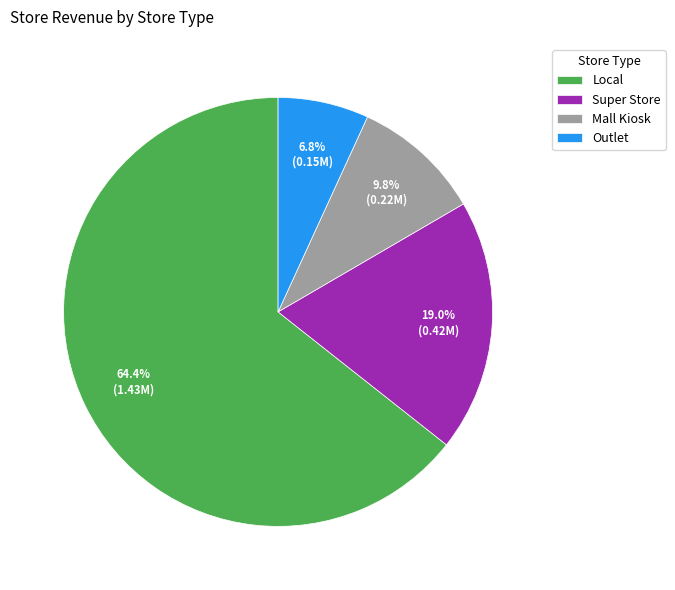

The Super Store slice represents 12% of the pie. True or false?

False